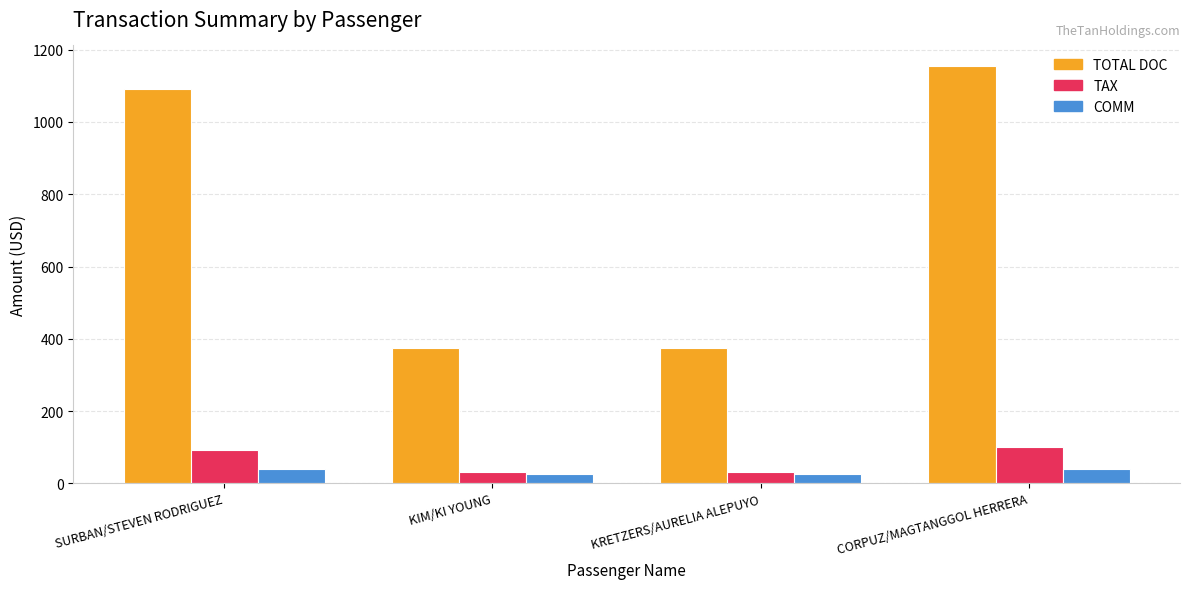

Is the value of TOTAL DOC at CORPUZ/MAGTANGGOL HERRERA greater than the value of COMM at KIM/KI YOUNG?

Yes